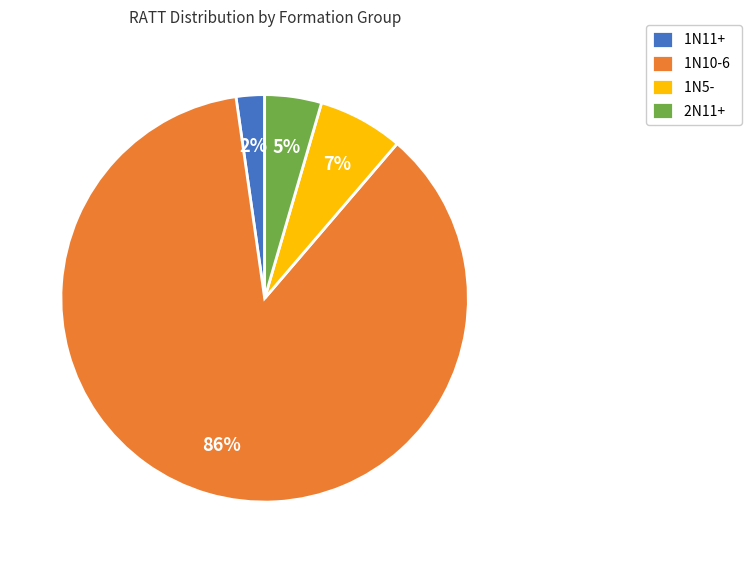

What is the majority slice?

1N10-6